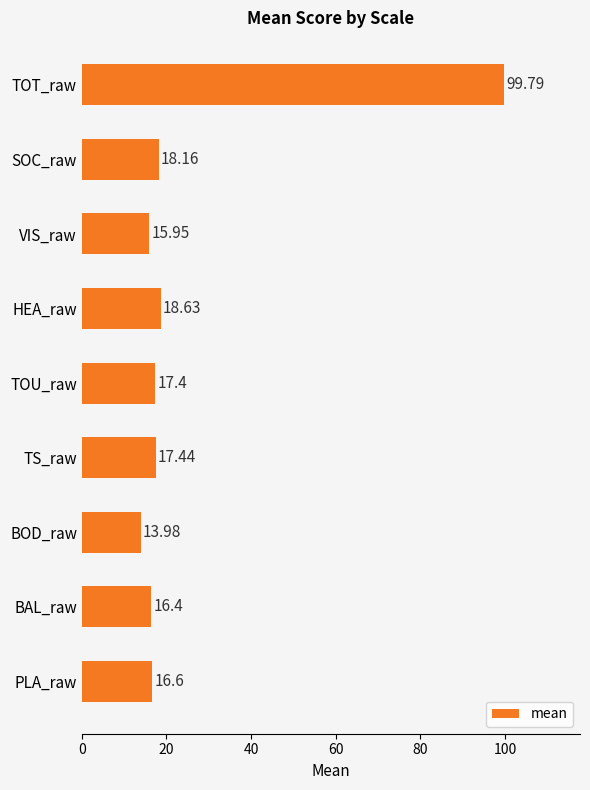

Which has a higher value, TOT_raw or HEA_raw?

TOT_raw